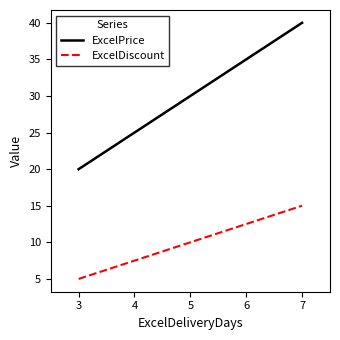

What is the smallest value displayed?

5.0